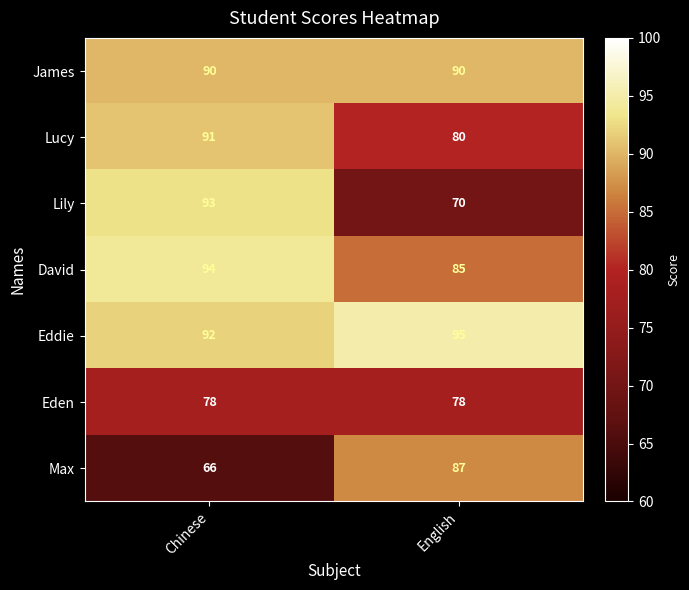

Which series has the largest total across all categories?

Eddie